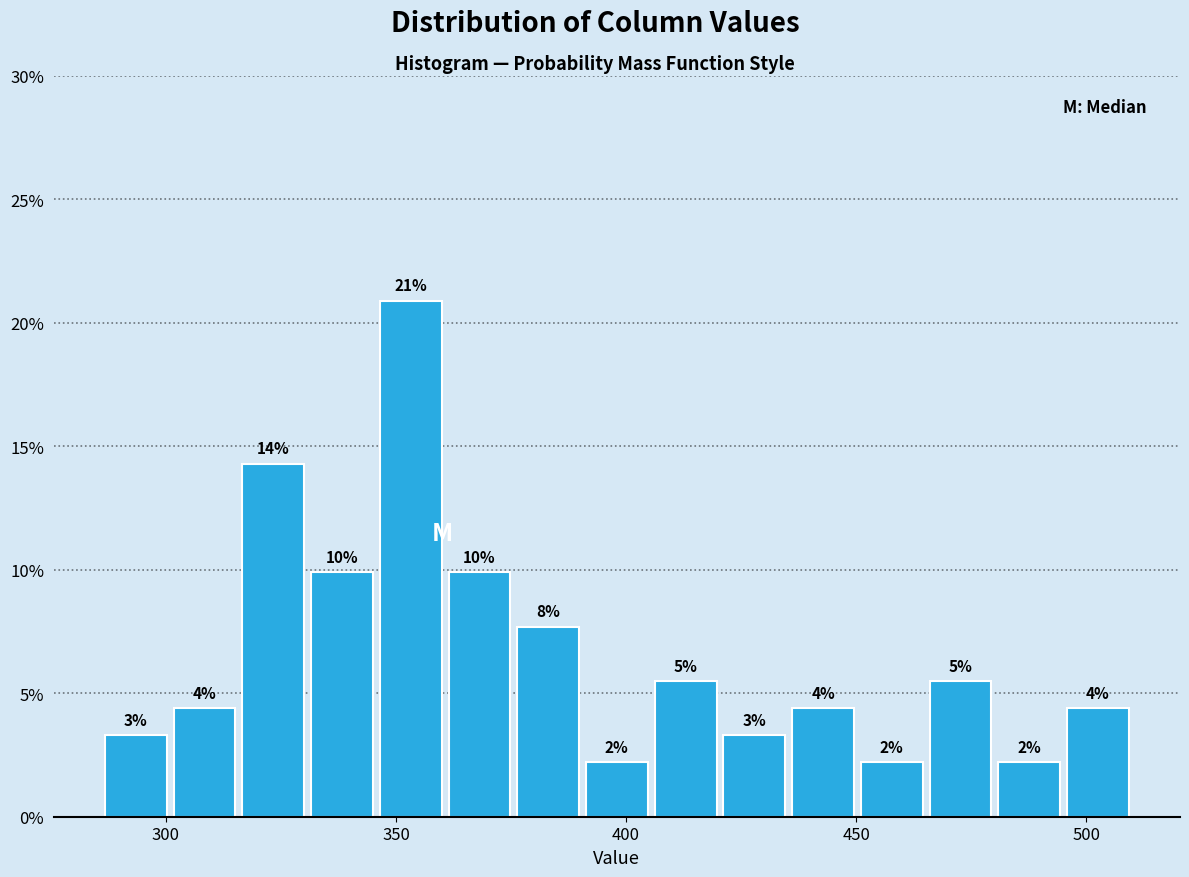

Around what value on the x-axis is the tallest bar? Give the approximate position of its centre, as read against the axis.

355